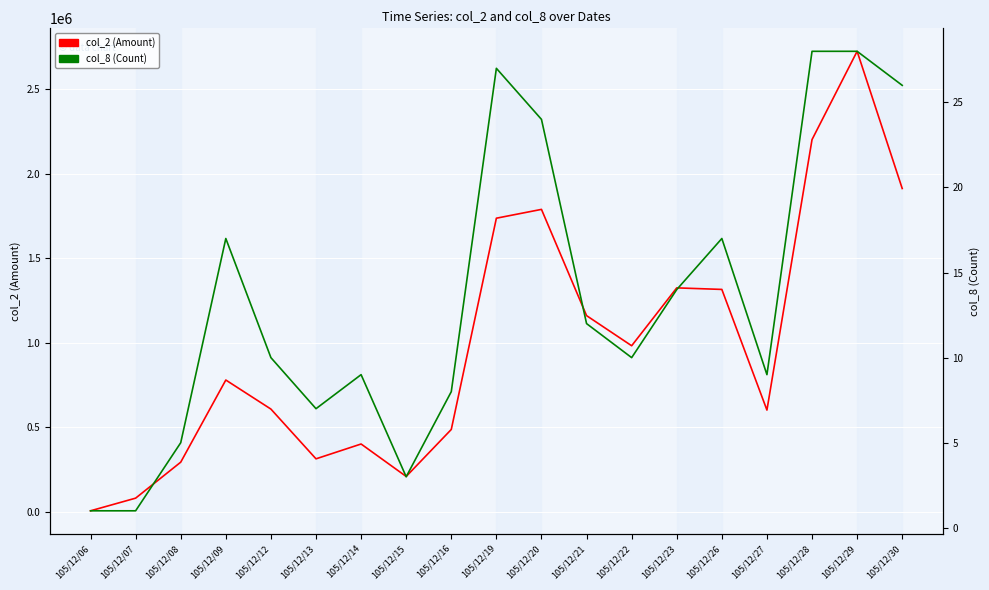

True or false: col_2 (Amount) has a value of 80000 at 105/12/07.

True